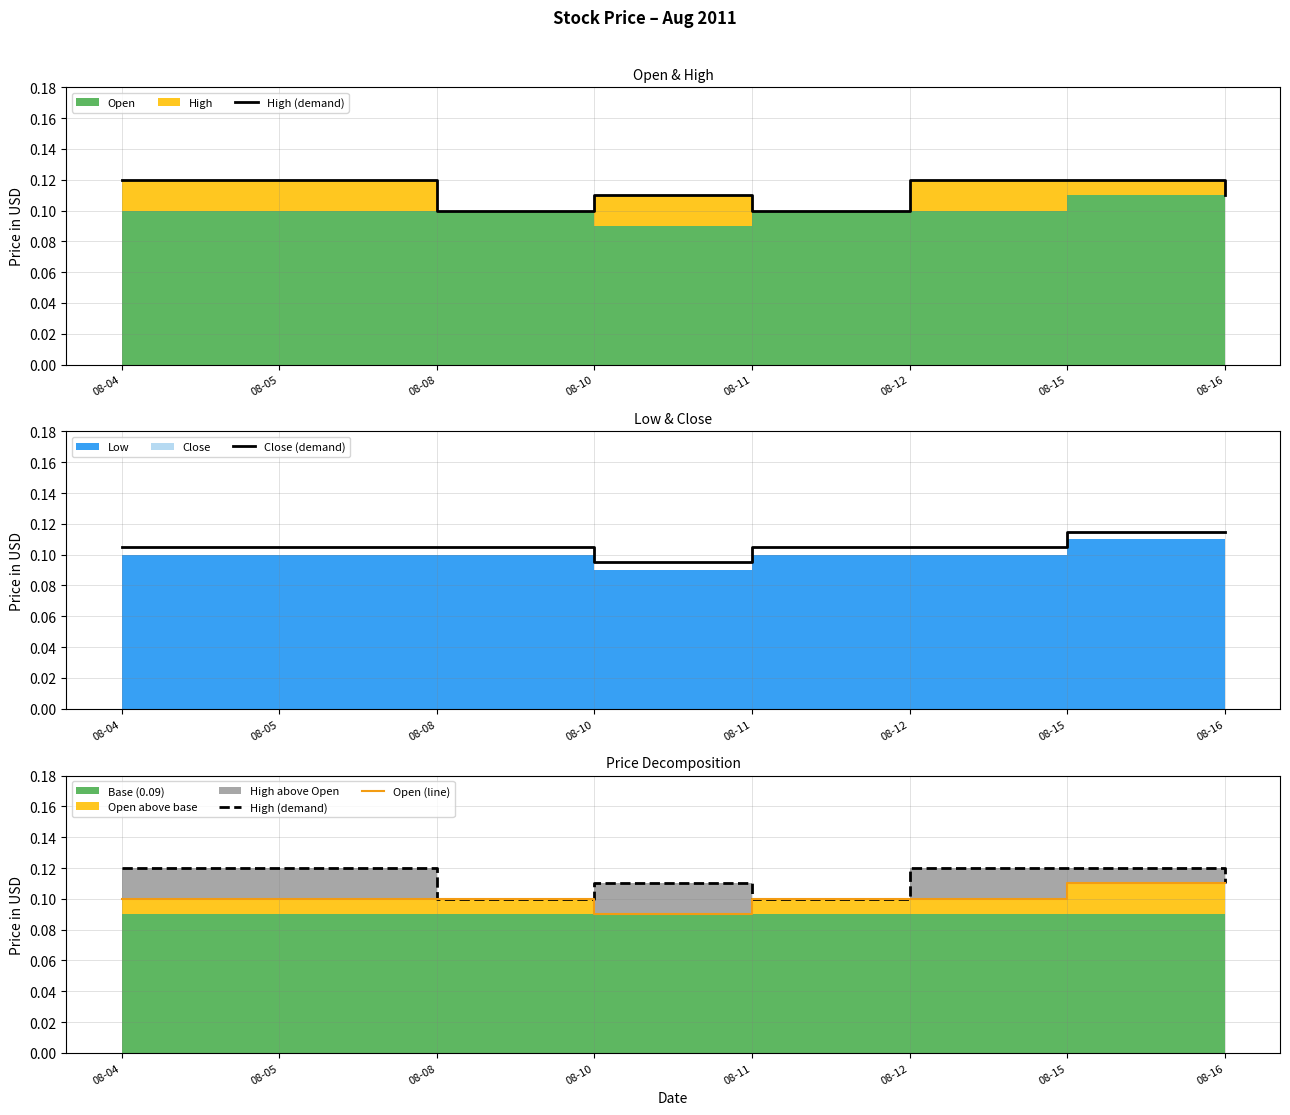

Which category has the lowest value in the Close (demand) series?

08-10